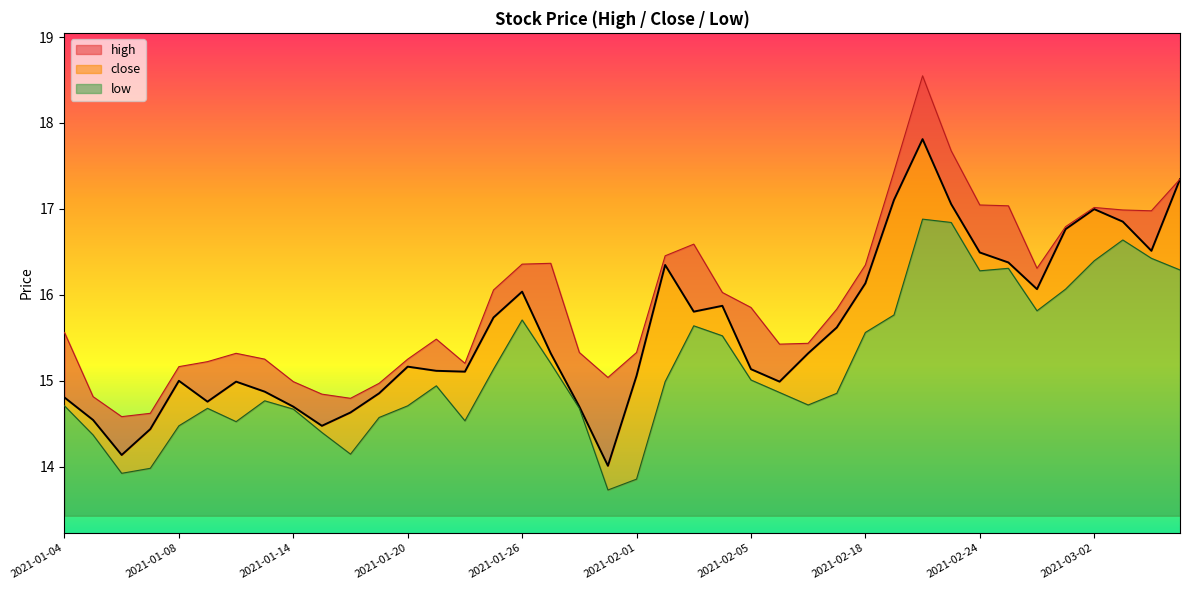

What are all the series names shown in the legend?

high, close, low